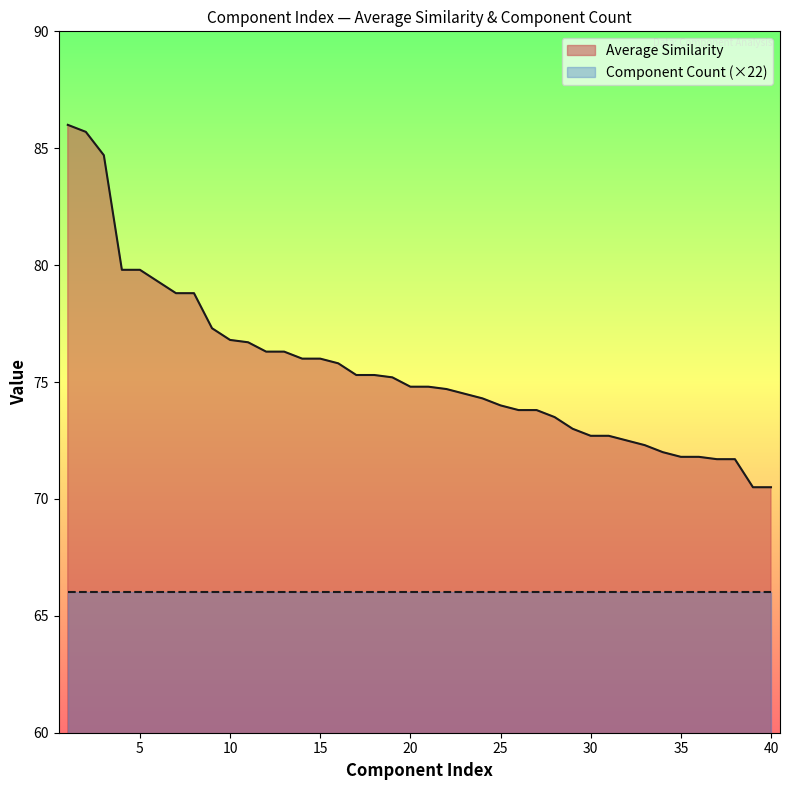

What value does the data have at 16?

75.8